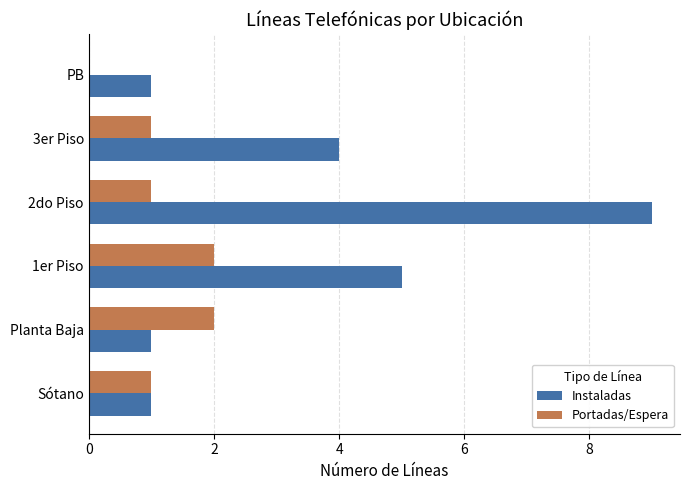

Which category has the highest value across all series?

2do Piso